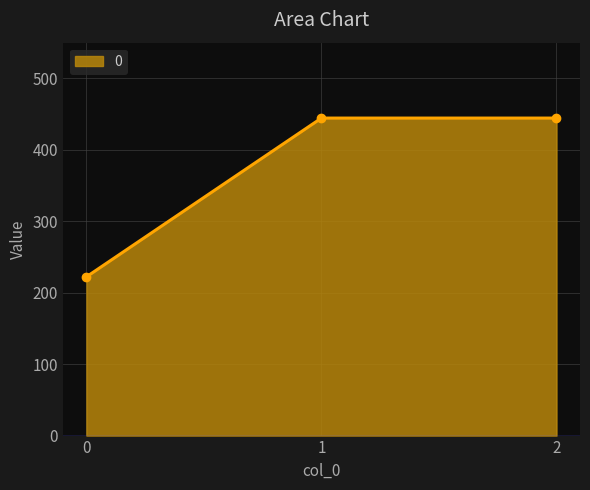

How many lines are shown in the chart?

1